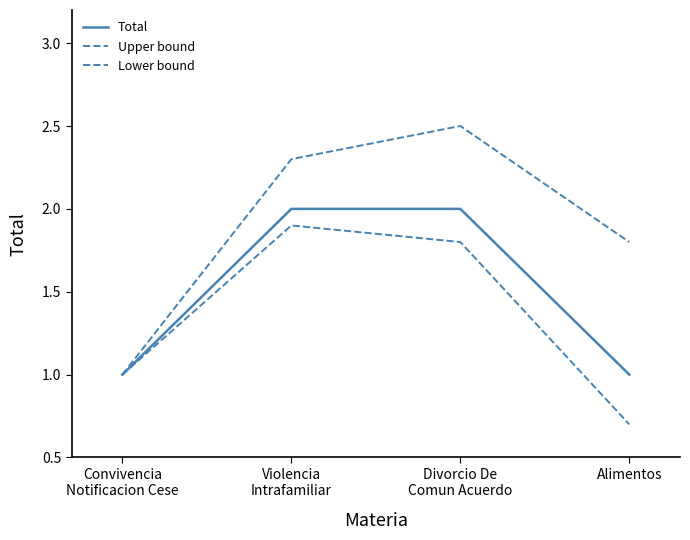

Which has a higher value, Alimentos or Violencia
Intrafamiliar?

Violencia
Intrafamiliar